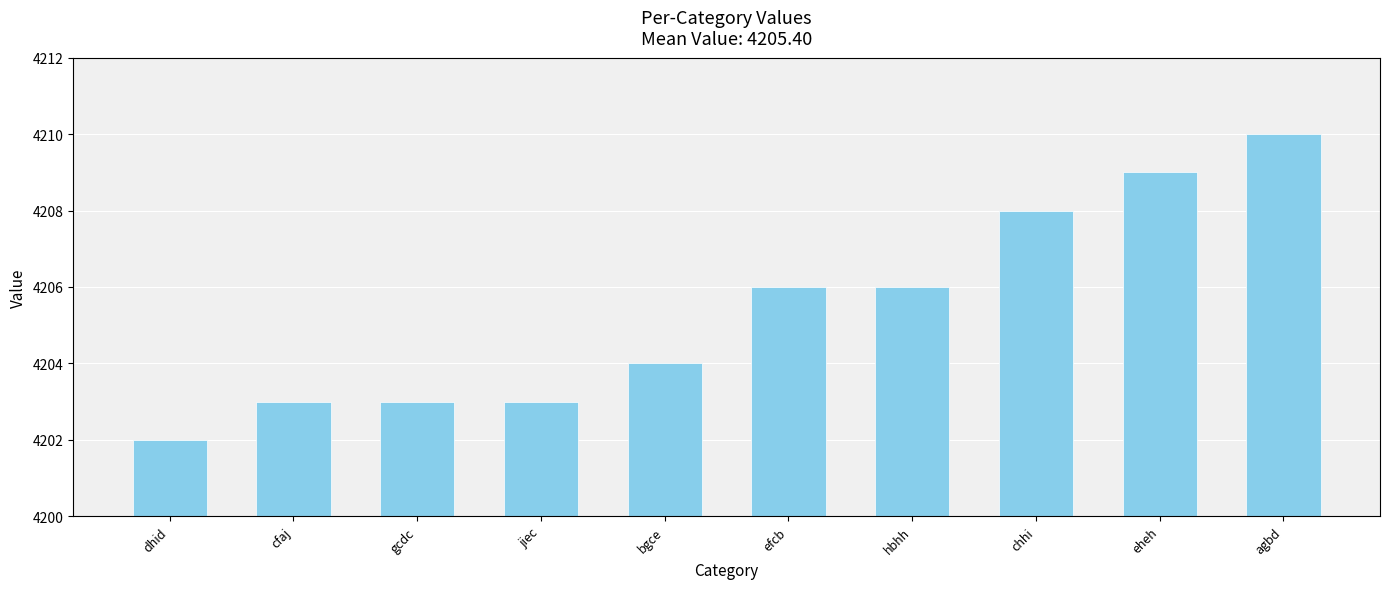

Read the value at gcdc.

4203